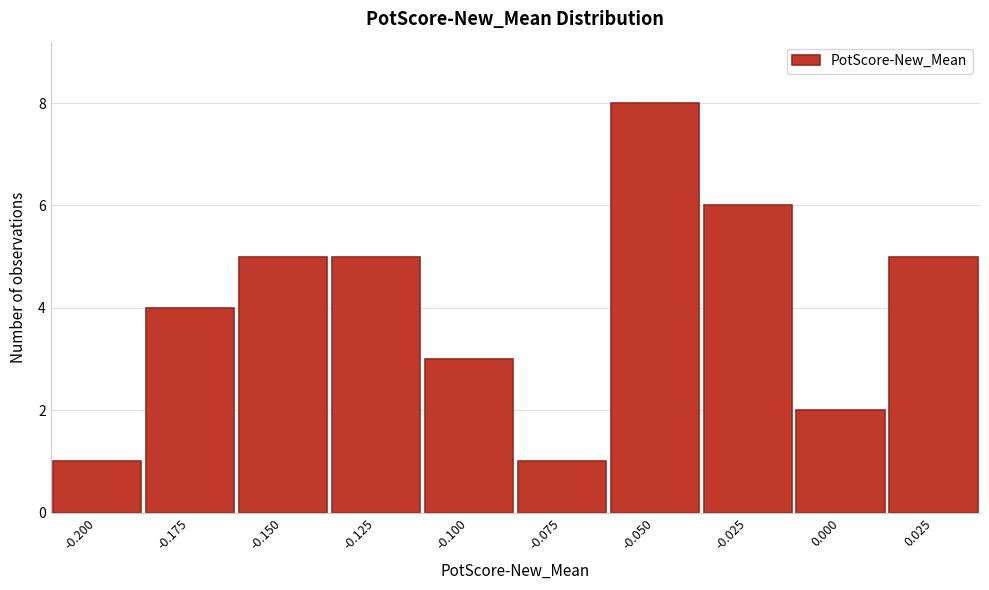

Reading right to left, transcribe all the data shown in this chart.

5	2	6	8	1	3	5	5	4	1